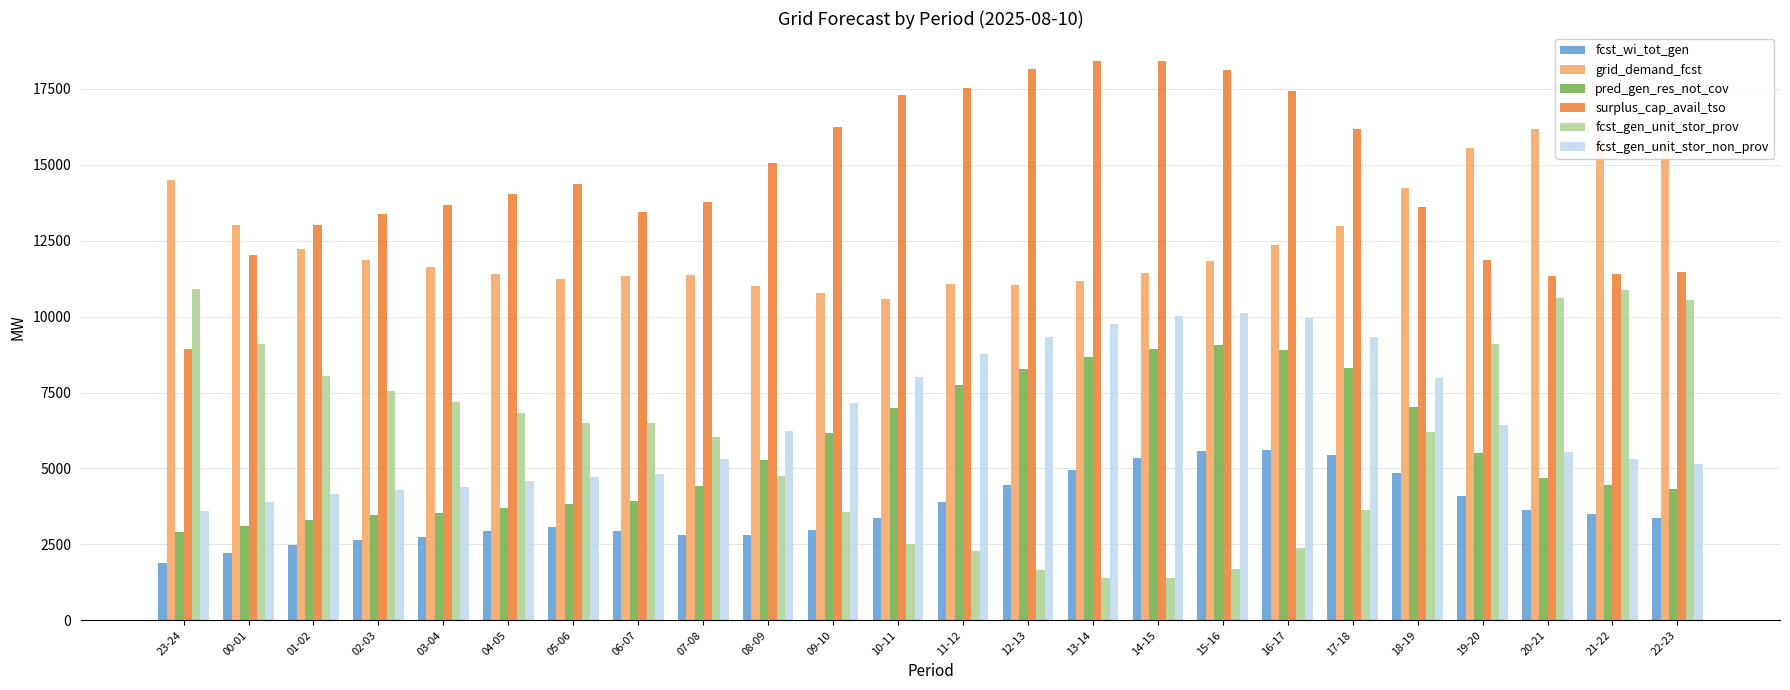

Are the bars horizontal?

No